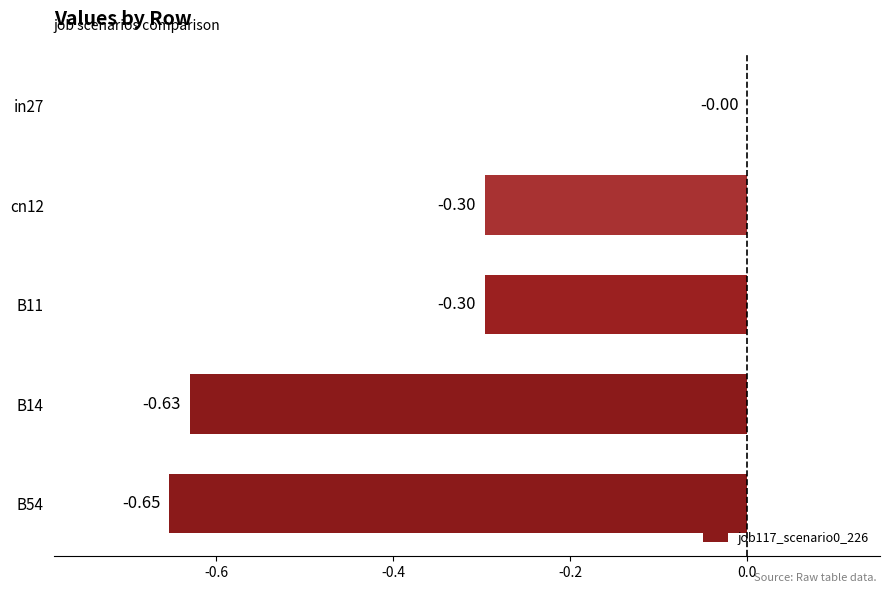

What is the change in value from B54 to in27?

+0.7